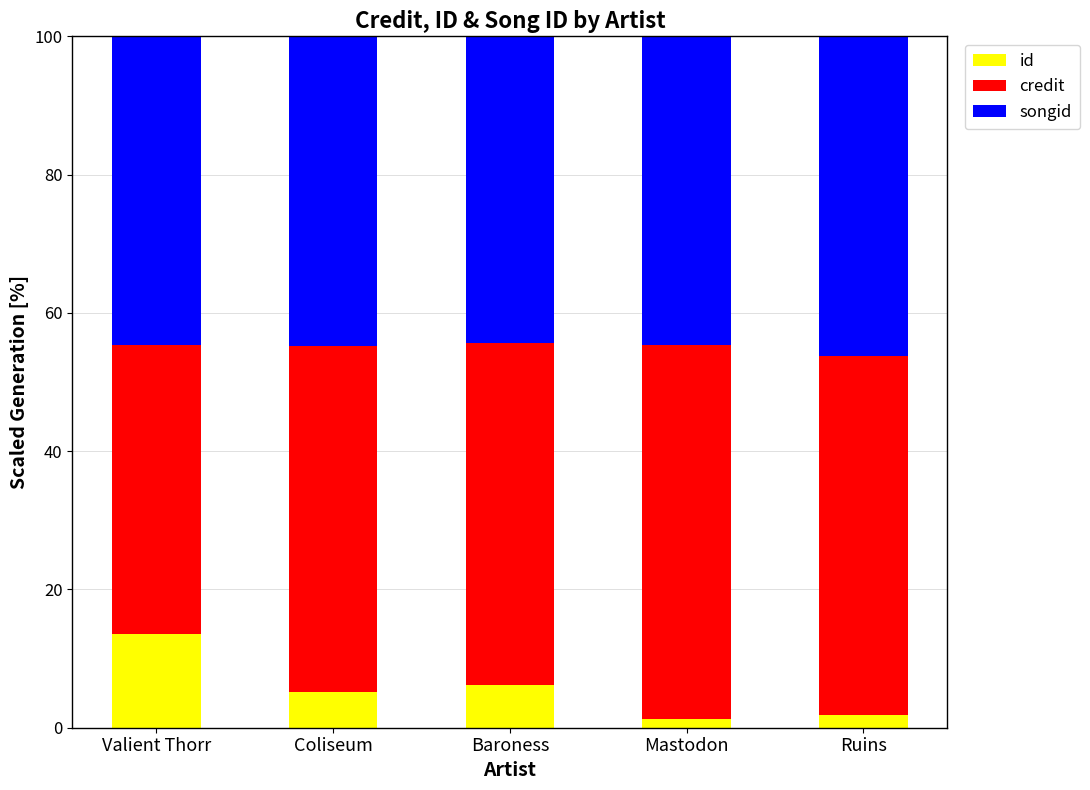

How many distinct data groups are displayed?

3